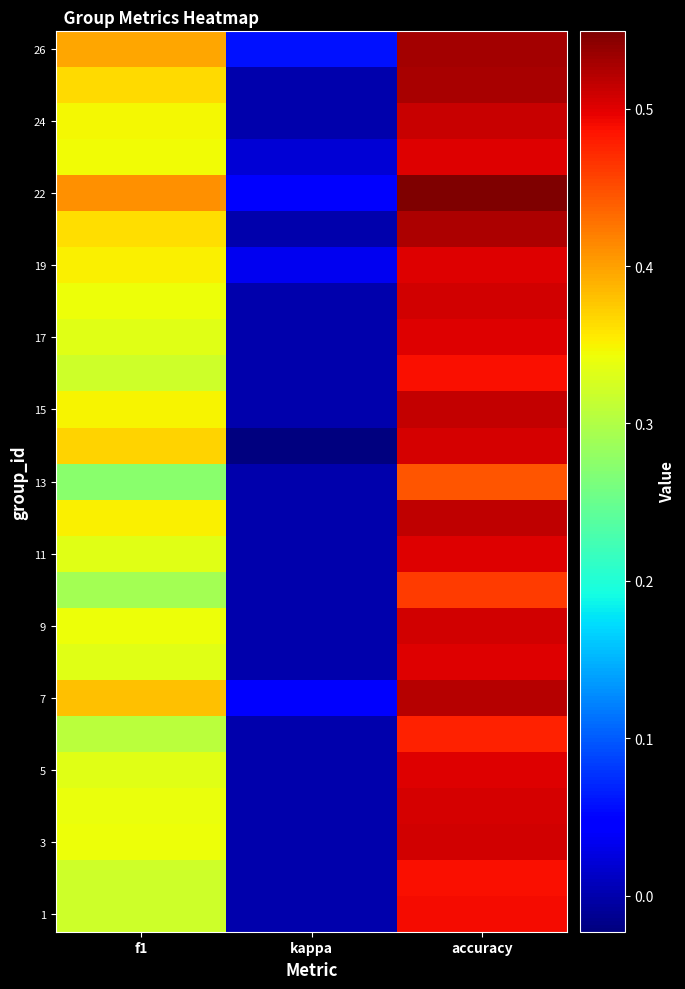

Between f1 and accuracy, which is larger?

accuracy